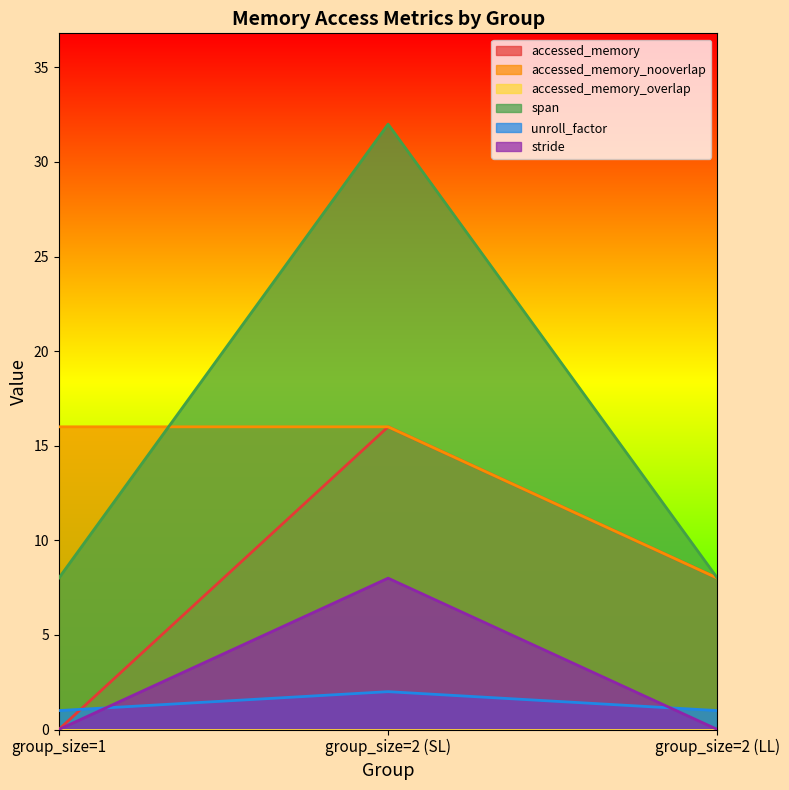

Which has a higher value, group_size=2 (LL) or group_size=2 (SL)?

group_size=2 (SL)